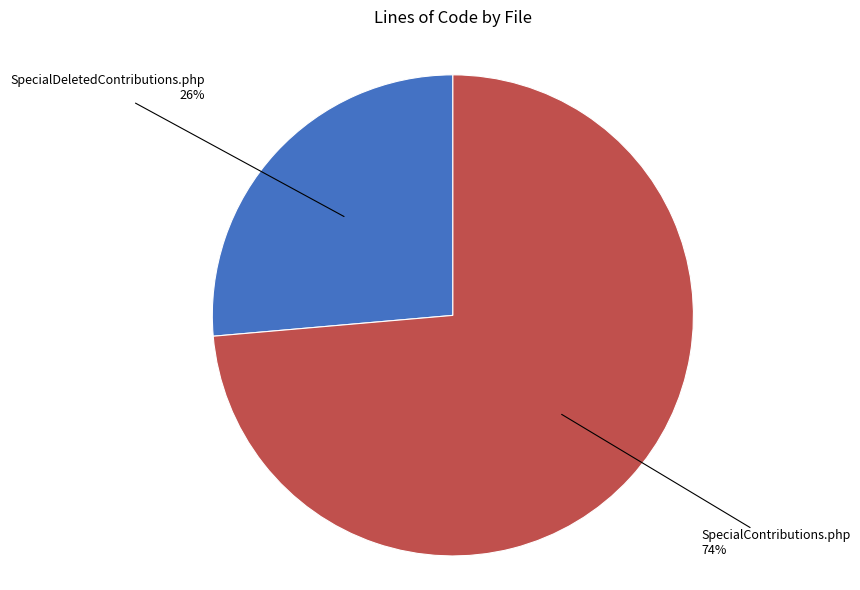

To the nearest percent, what is the average slice percentage?

50%